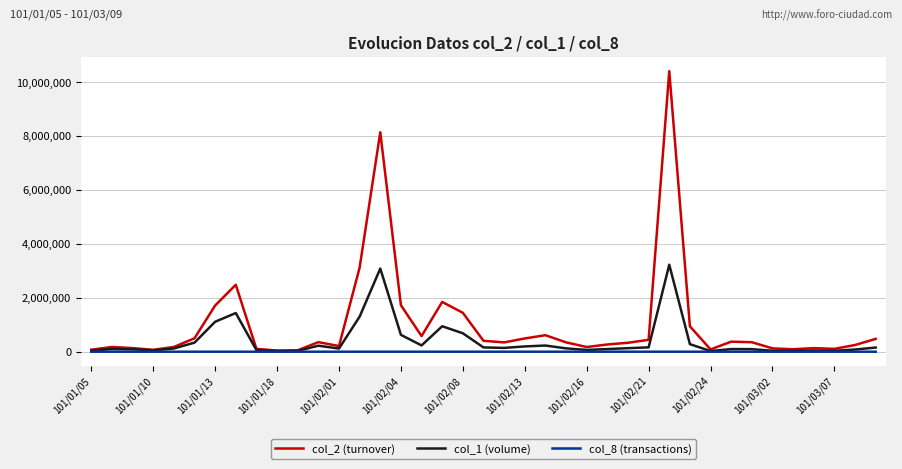

Does the chart display data point markers on the line(s)?

No